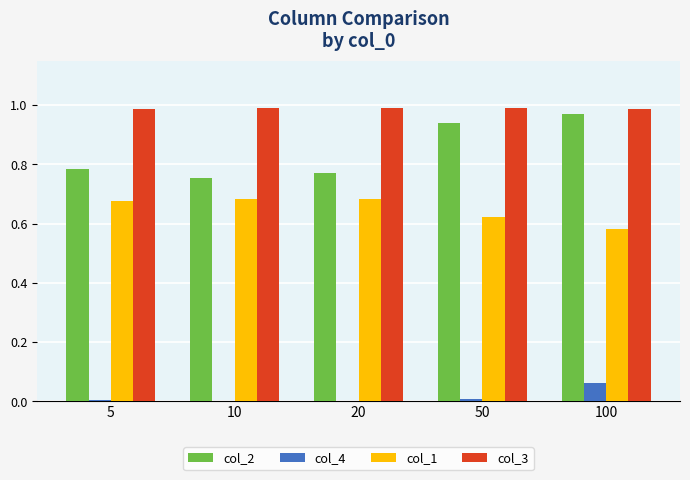

What is the sum of all col_3 values?

4.9